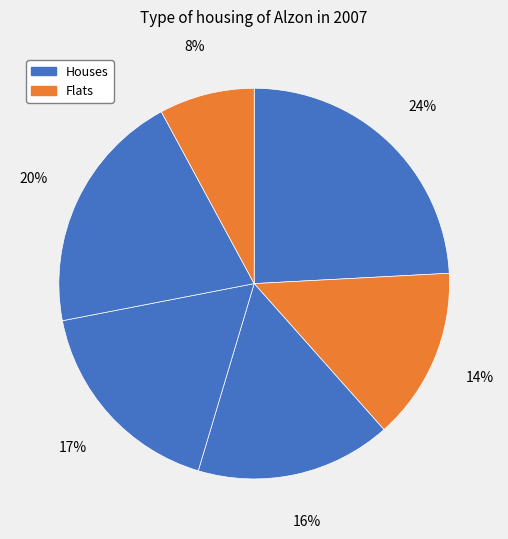

Does any single category account for the majority?

No